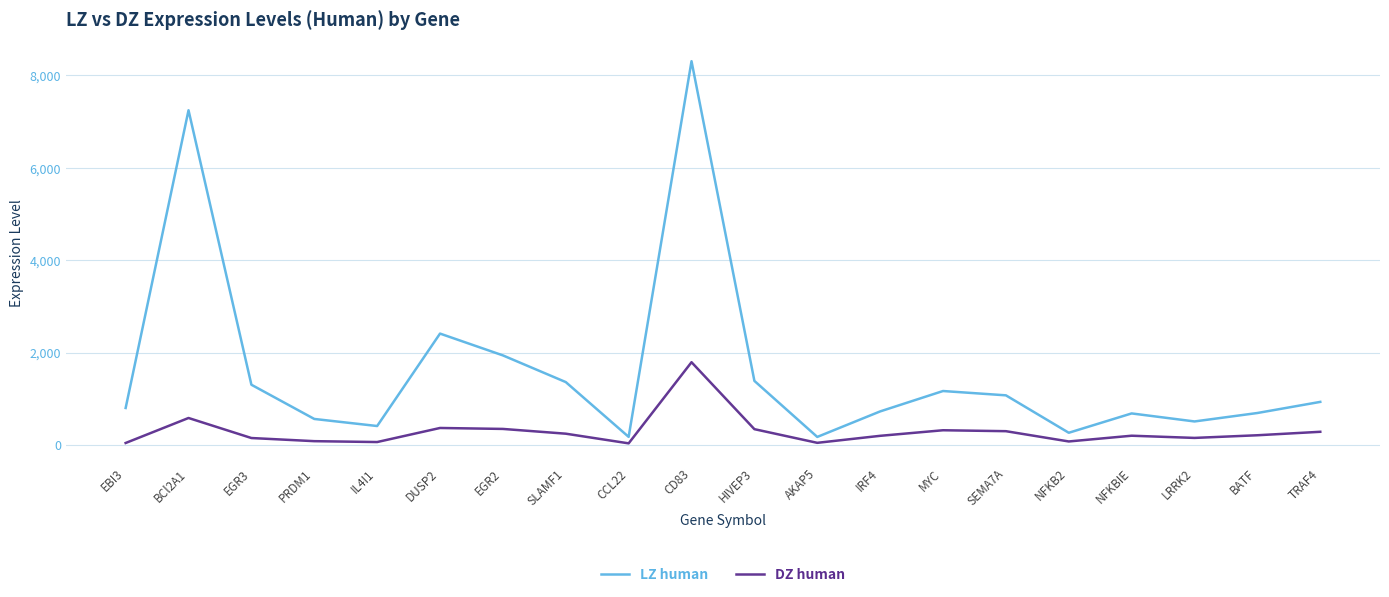

How many series are shown in this chart?

2